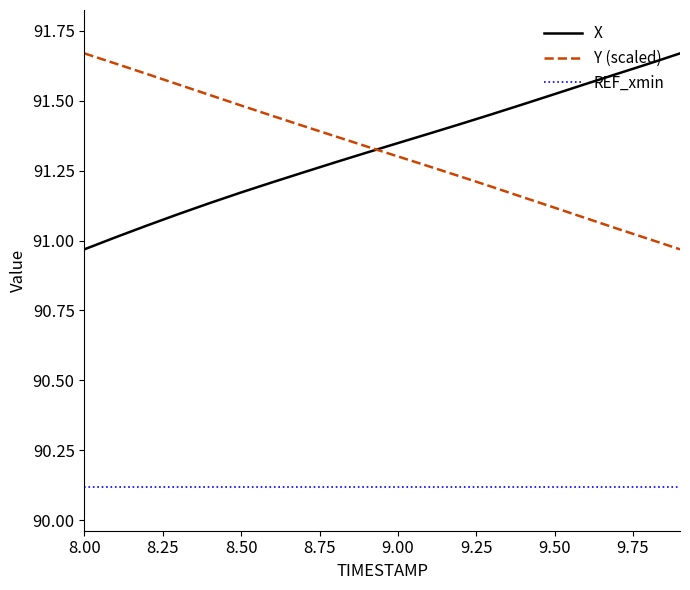

Does the chart display data point markers on the line(s)?

No